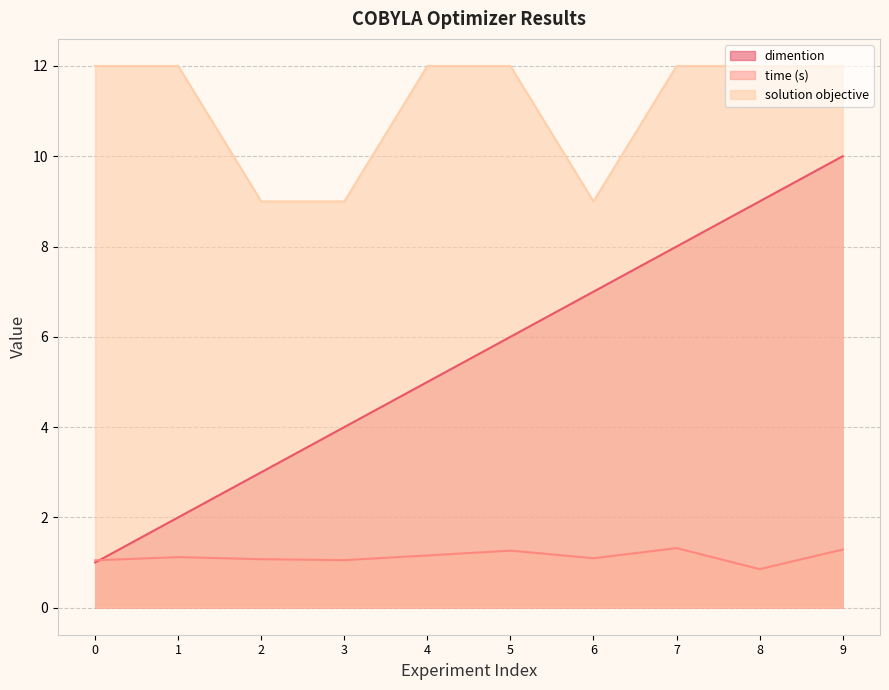

True or false: dimention has more than 1 points higher than both neighbors.

False